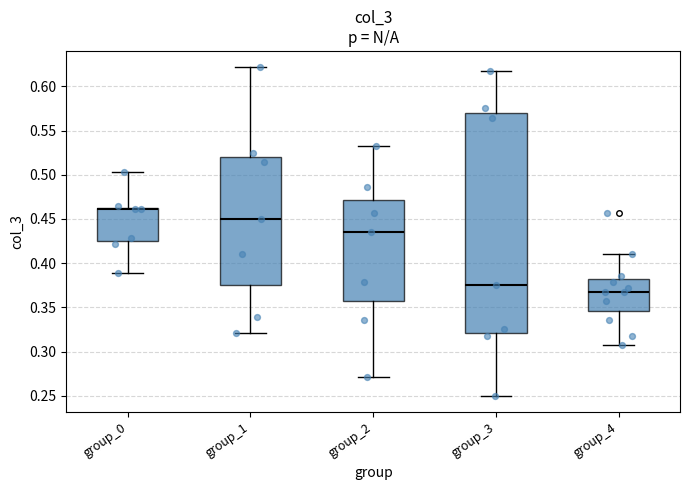

Which box's median line is the lowest?

group_4